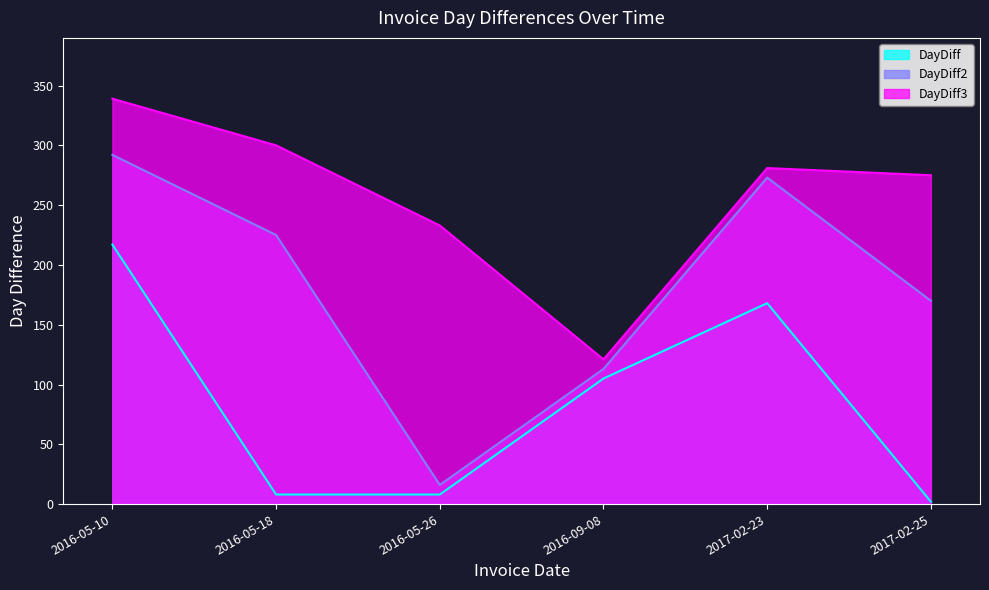

Rank the categories by DayDiff2 value from highest to lowest.

2016-05-10, 2017-02-23, 2016-05-18, 2017-02-25, 2016-09-08, 2016-05-26